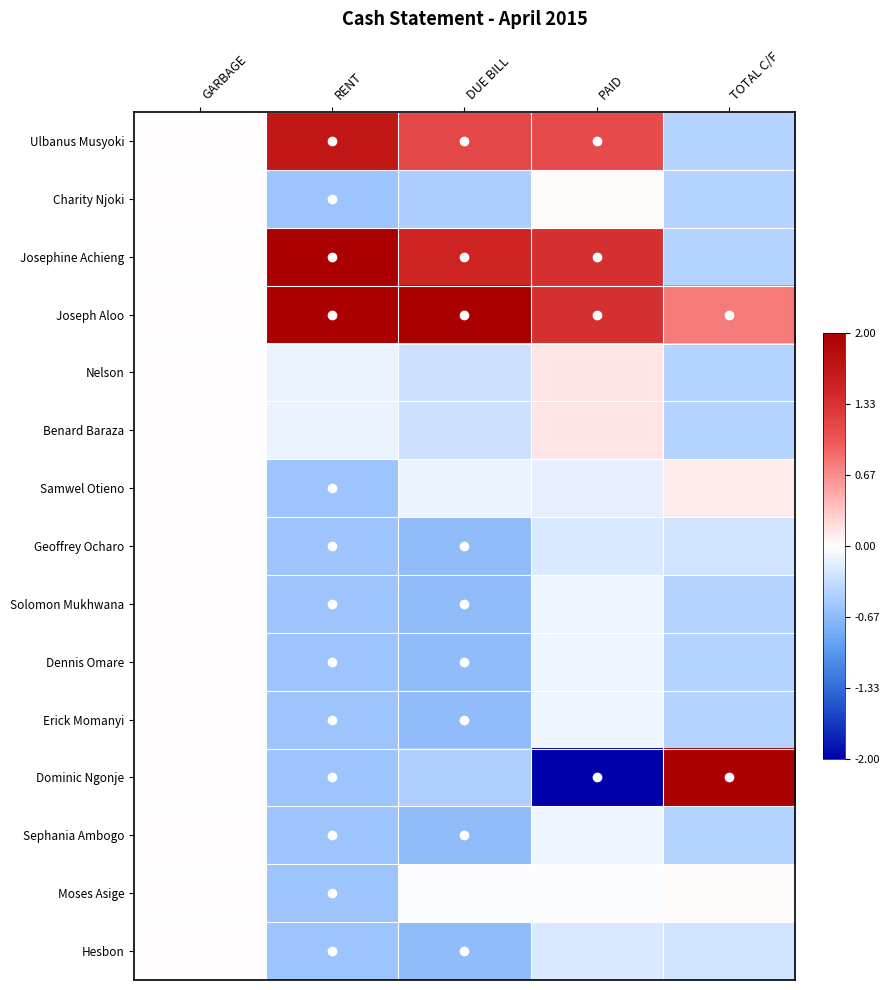

Reading left to right, what are all the values shown in this chart?

Ulbanus Musyoki: GARBAGE=0.0	RENT=1.7	DUE BILL=1.1	PAID=1.1	TOTAL C/F=-0.4
Charity Njoki: GARBAGE=0.0	RENT=-0.6	DUE BILL=-0.5	PAID=0.0	TOTAL C/F=-0.4
Josephine Achieng: GARBAGE=0.0	RENT=2.0	DUE BILL=1.5	PAID=1.3	TOTAL C/F=-0.4
Joseph Aloo: GARBAGE=0.0	RENT=2.0	DUE BILL=2.0	PAID=1.3	TOTAL C/F=0.8
Nelson: GARBAGE=0.0	RENT=-0.1	DUE BILL=-0.3	PAID=0.1	TOTAL C/F=-0.4
Benard Baraza: GARBAGE=0.0	RENT=-0.1	DUE BILL=-0.3	PAID=0.1	TOTAL C/F=-0.4
Samwel Otieno: GARBAGE=0.0	RENT=-0.6	DUE BILL=-0.1	PAID=-0.2	TOTAL C/F=0.1
Geoffrey Ocharo: GARBAGE=0.0	RENT=-0.6	DUE BILL=-0.6	PAID=-0.2	TOTAL C/F=-0.3
Solomon Mukhwana: GARBAGE=0.0	RENT=-0.6	DUE BILL=-0.6	PAID=-0.1	TOTAL C/F=-0.4
Dennis Omare: GARBAGE=0.0	RENT=-0.6	DUE BILL=-0.6	PAID=-0.1	TOTAL C/F=-0.4
Erick Momanyi: GARBAGE=0.0	RENT=-0.6	DUE BILL=-0.6	PAID=-0.1	TOTAL C/F=-0.4
Dominic Ngonje: GARBAGE=0.0	RENT=-0.6	DUE BILL=-0.5	PAID=-2.0	TOTAL C/F=2.0
Sephania Ambogo: GARBAGE=0.0	RENT=-0.6	DUE BILL=-0.6	PAID=-0.1	TOTAL C/F=-0.4
Moses Asige: GARBAGE=0.0	RENT=-0.6	DUE BILL=-0.0	PAID=-0.0	TOTAL C/F=0.0
Hesbon: GARBAGE=0.0	RENT=-0.6	DUE BILL=-0.6	PAID=-0.2	TOTAL C/F=-0.3